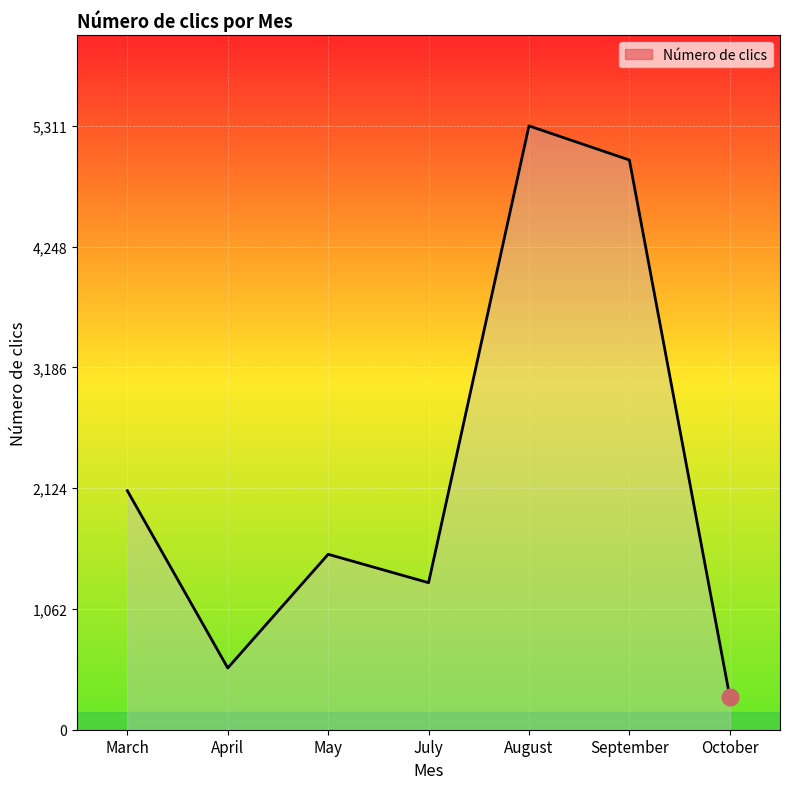

Does the chart display data point markers on the line(s)?

No